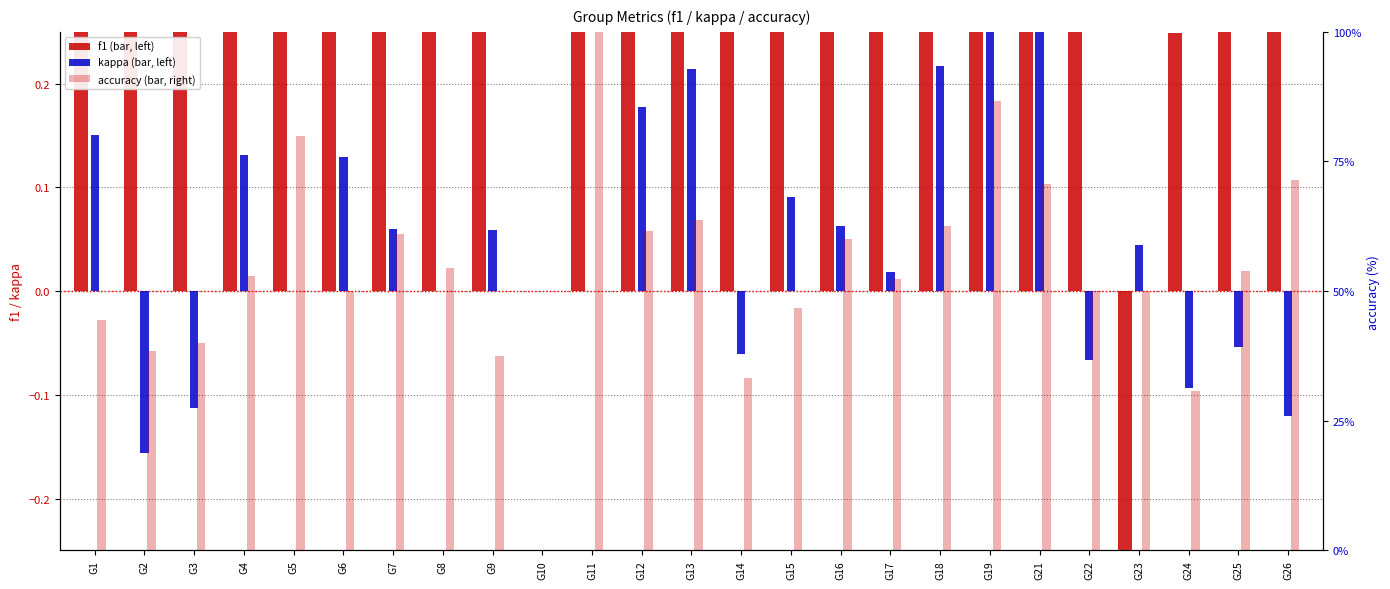

What is the greatest value displayed?

1.0